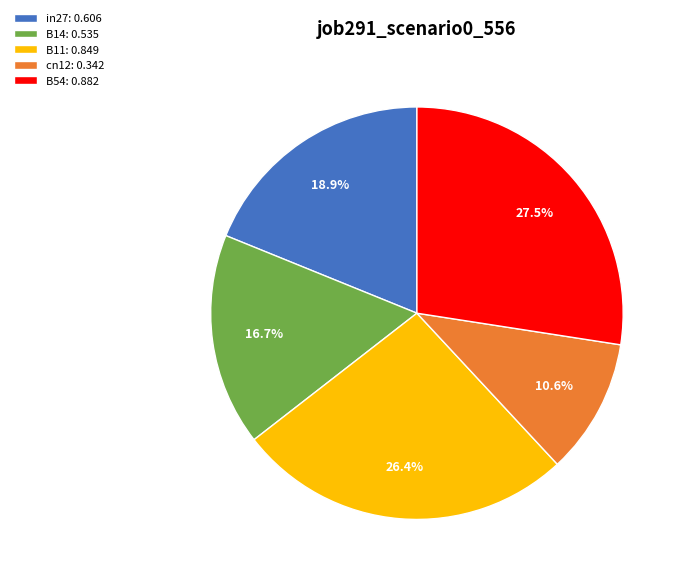

Is there any slice that represents more than half of the pie?

No